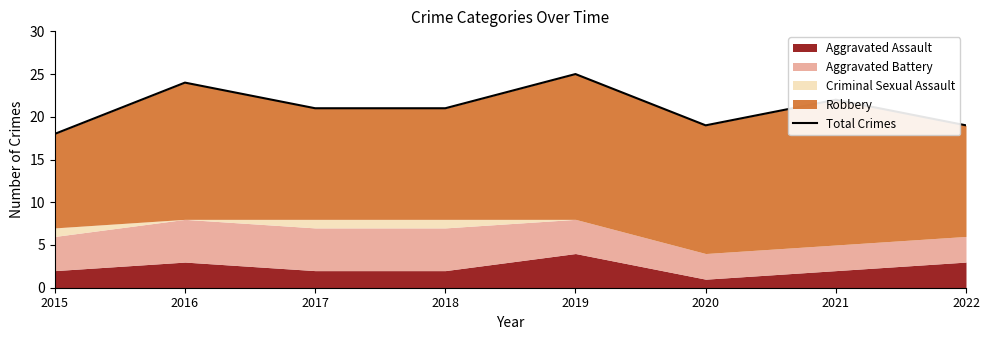

Which has a higher value, 2016 or 2019?

2019